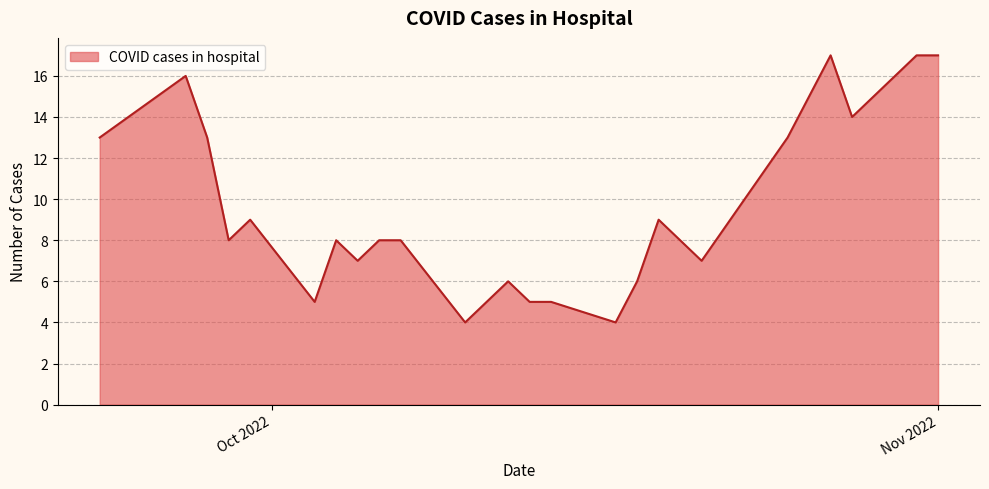

What is the difference between the maximum and minimum values?

13